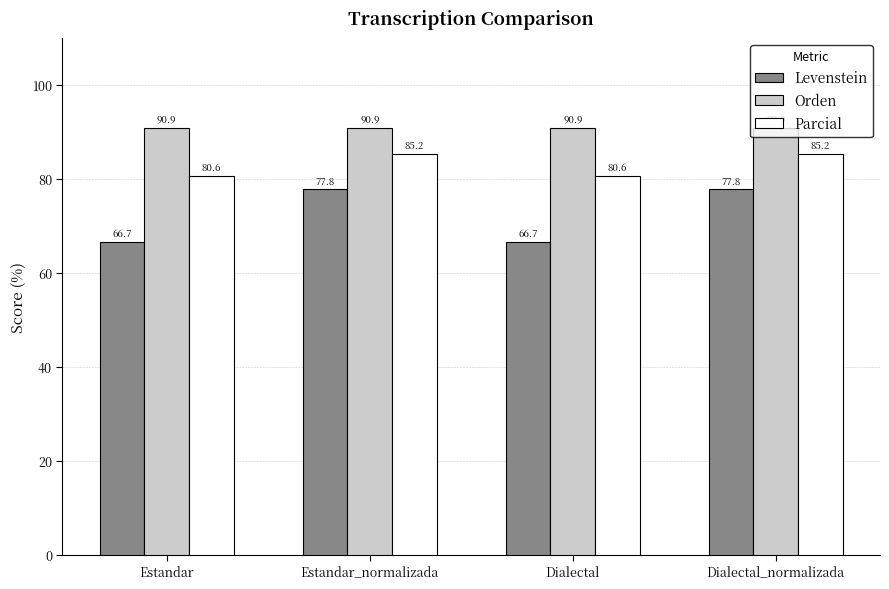

How many values in the Parcial series are below 85?

2